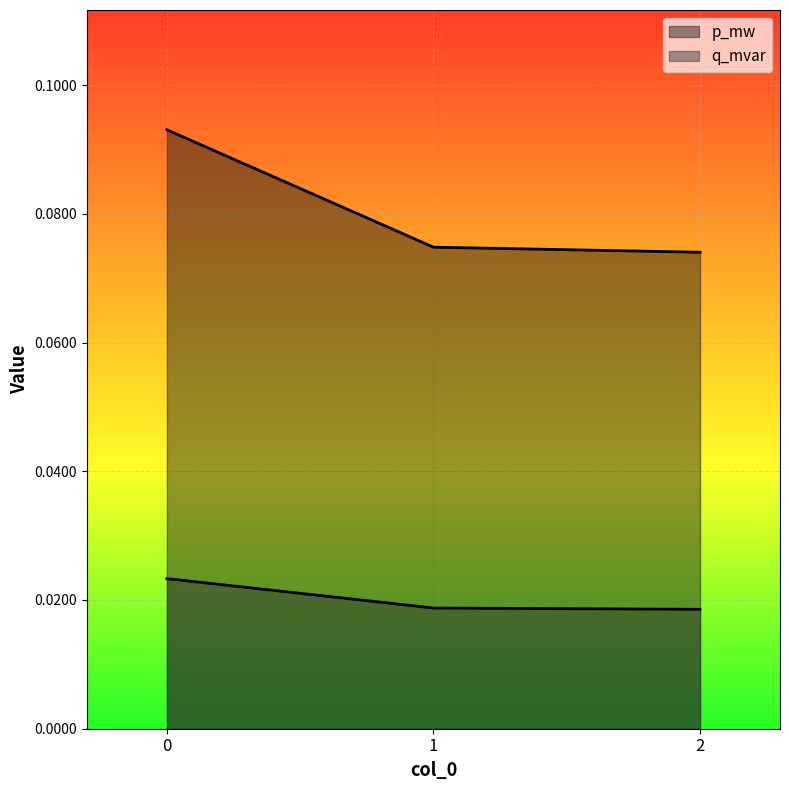

The value of q_mvar at 0 is 0.0. True or false?

True